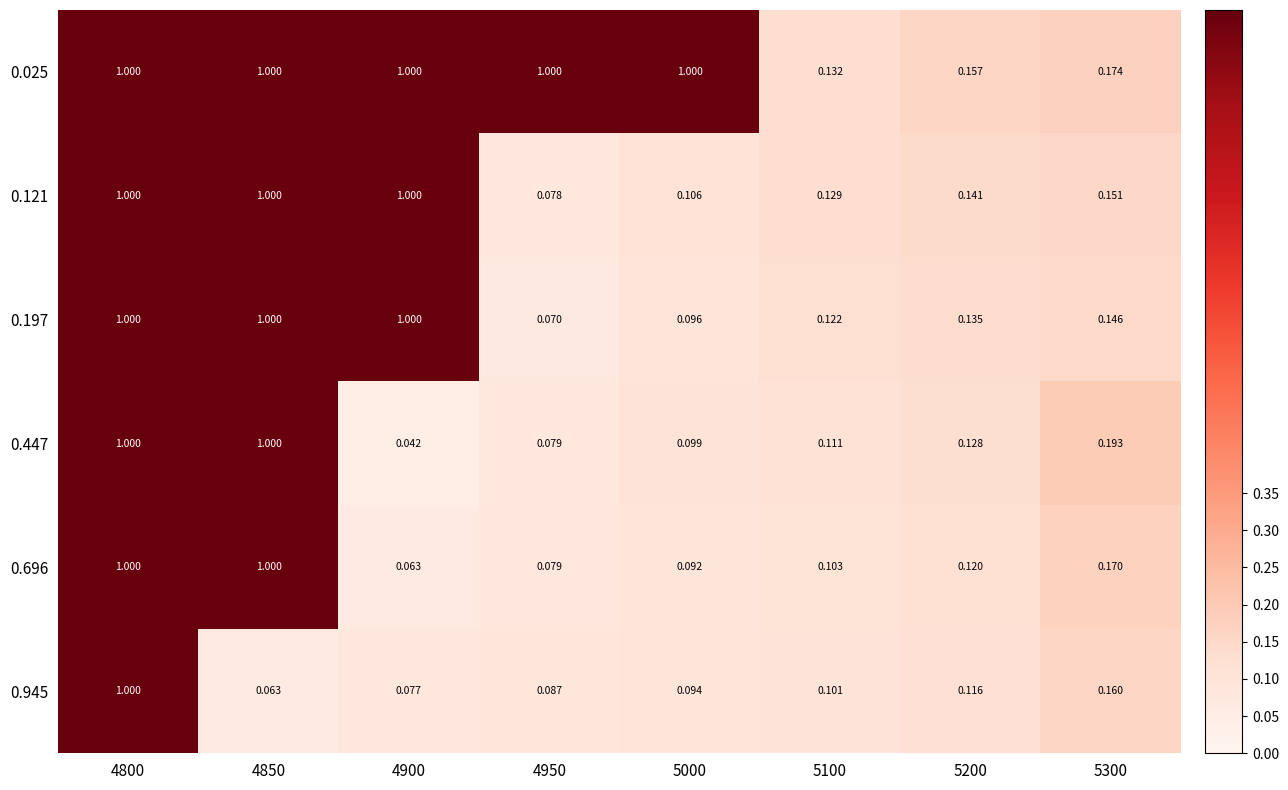

What is the maximum value shown in the chart?

1.0